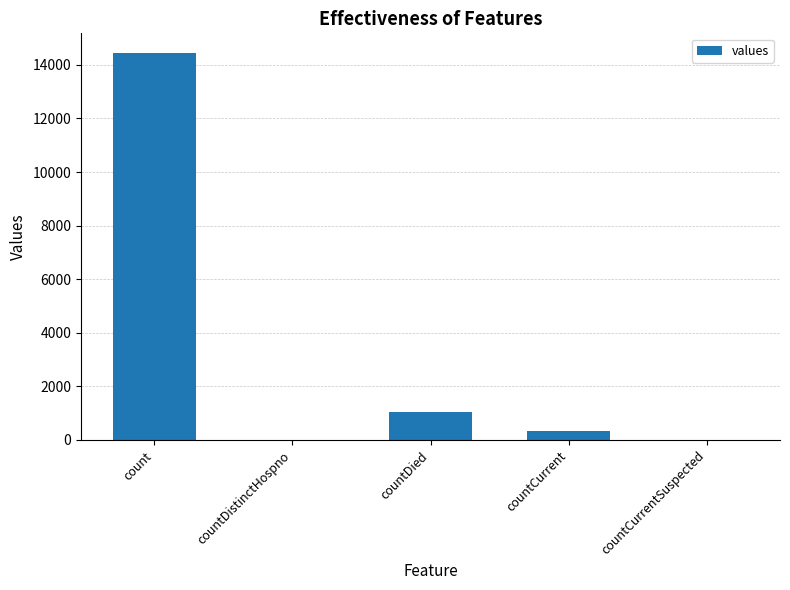

The value at countDied is 1735. True or false?

False